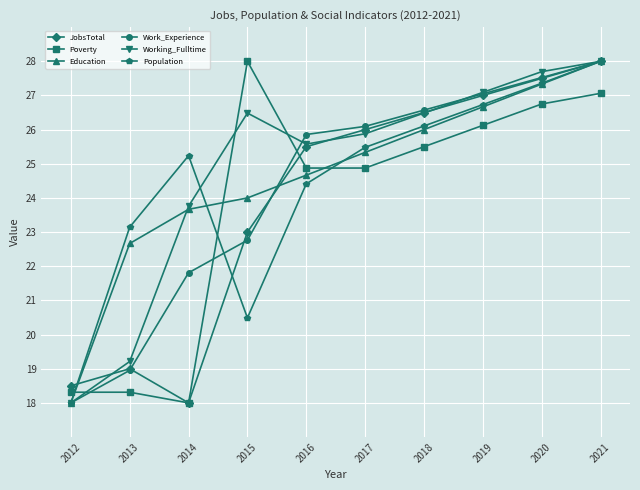

What is the total value across all series at 2012?

108.8